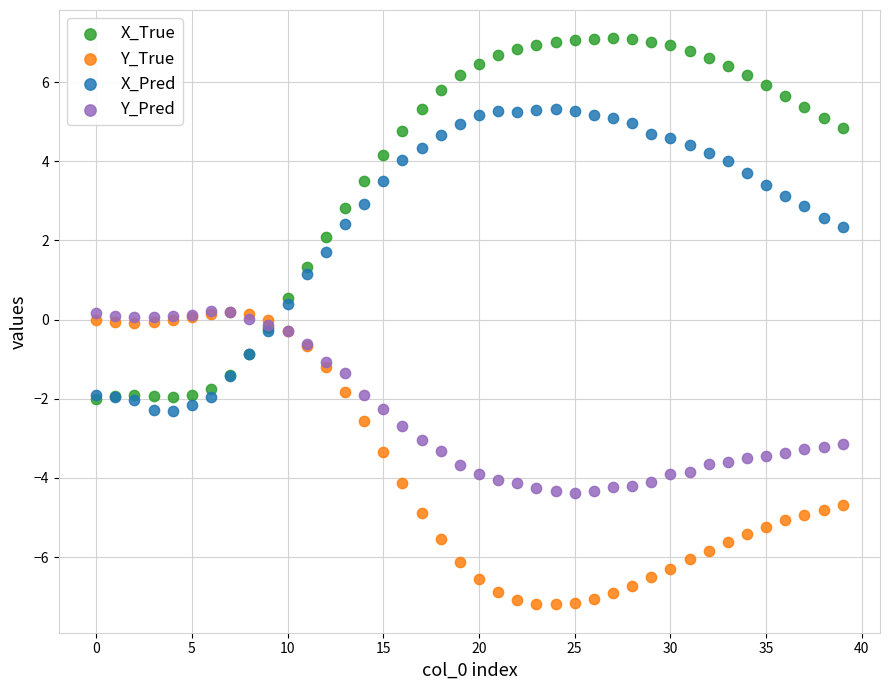

What are all the series names shown in the legend?

X_True, Y_True, X_Pred, Y_Pred